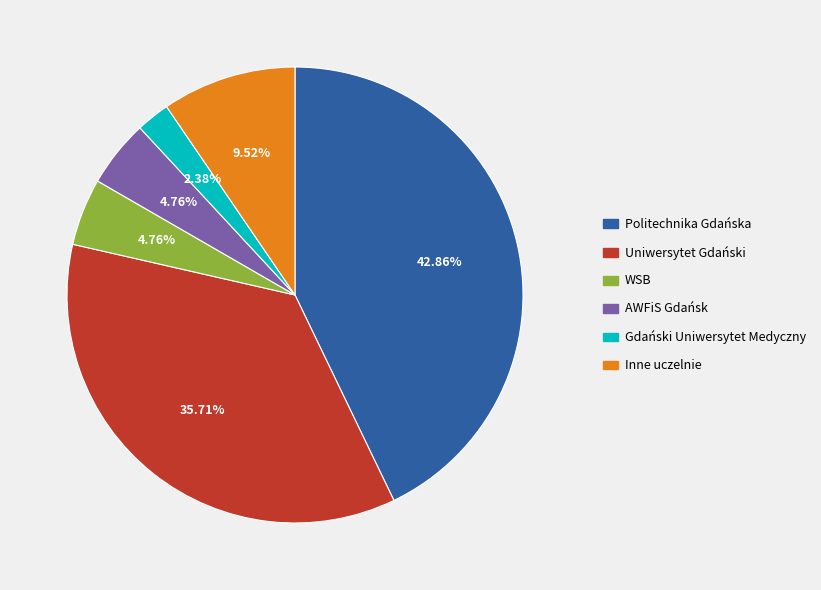

Which has a higher value, WSB or Politechnika Gdańska?

Politechnika Gdańska